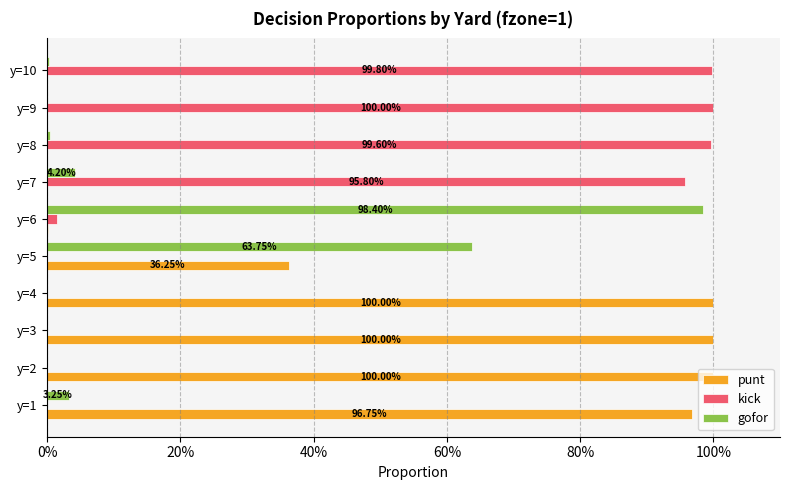

Reading right to left, extract all data points from this chart.

punt: 0.0	0.0	0.0	0.0	0.0	0.4	1.0	1.0	1.0	1.0
kick: 1.0	1.0	1.0	1.0	0.0	0.0	0.0	0.0	0.0	0.0
gofor: 0.0	0.0	0.0	0.0	1.0	0.6	0.0	0.0	0.0	0.0